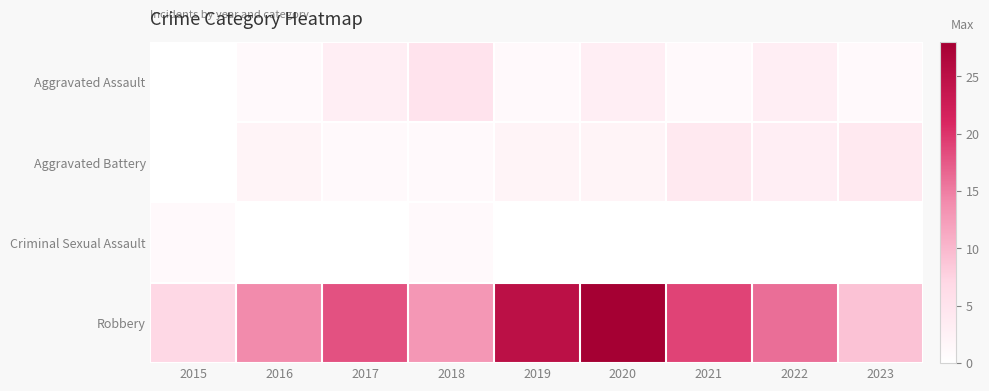

How many series are shown in this chart?

4